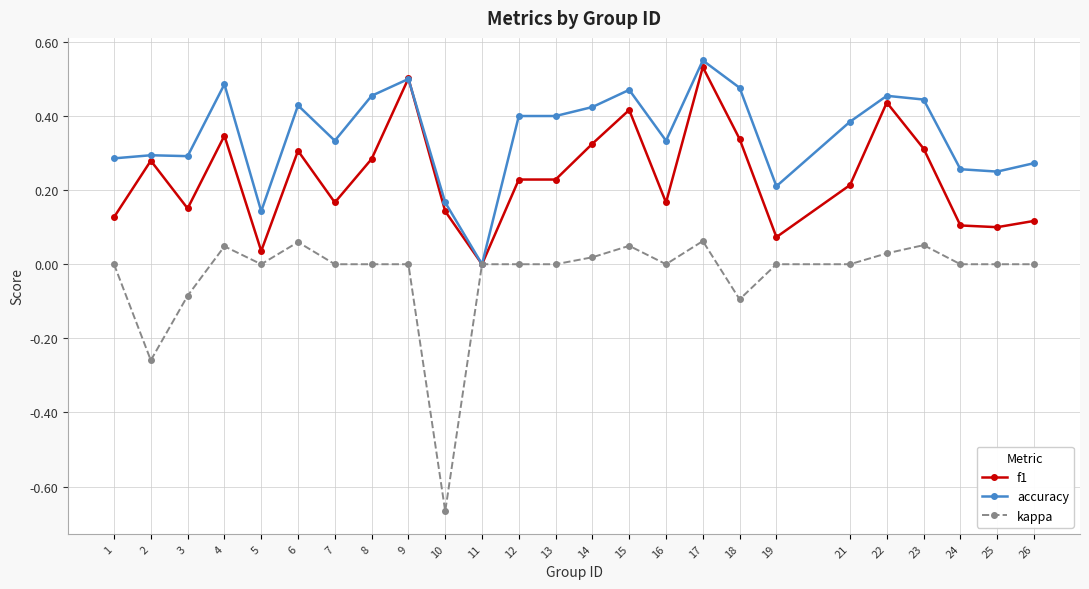

Which category has the lowest value in the kappa series?

10